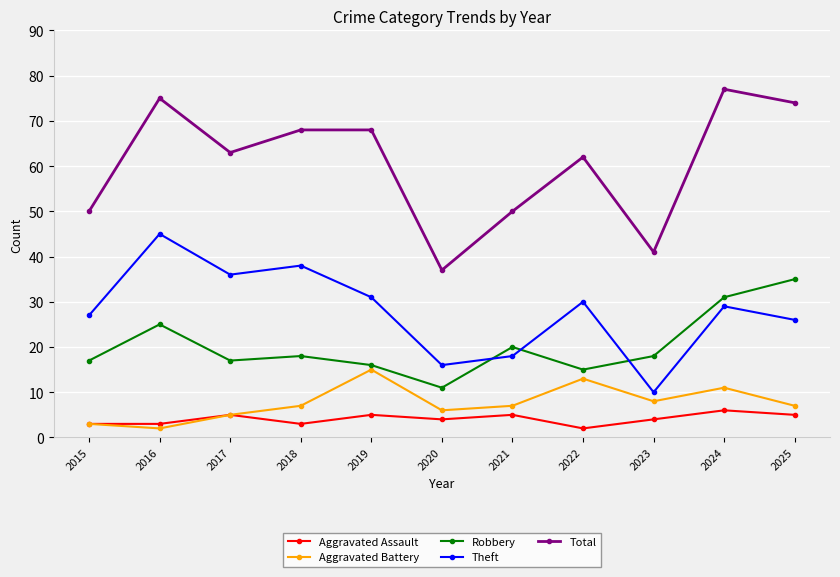

What is the value of the Aggravated Assault point at the 4th from the left?

3